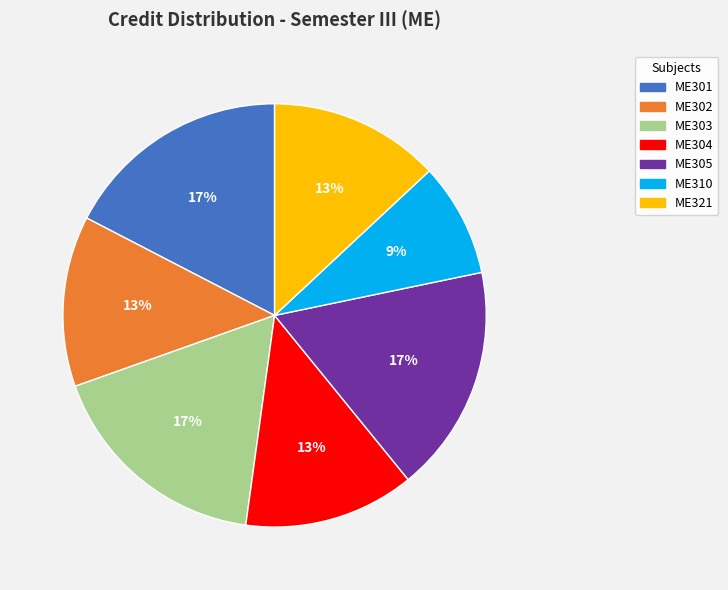

Is ME305 the majority of the pie?

No